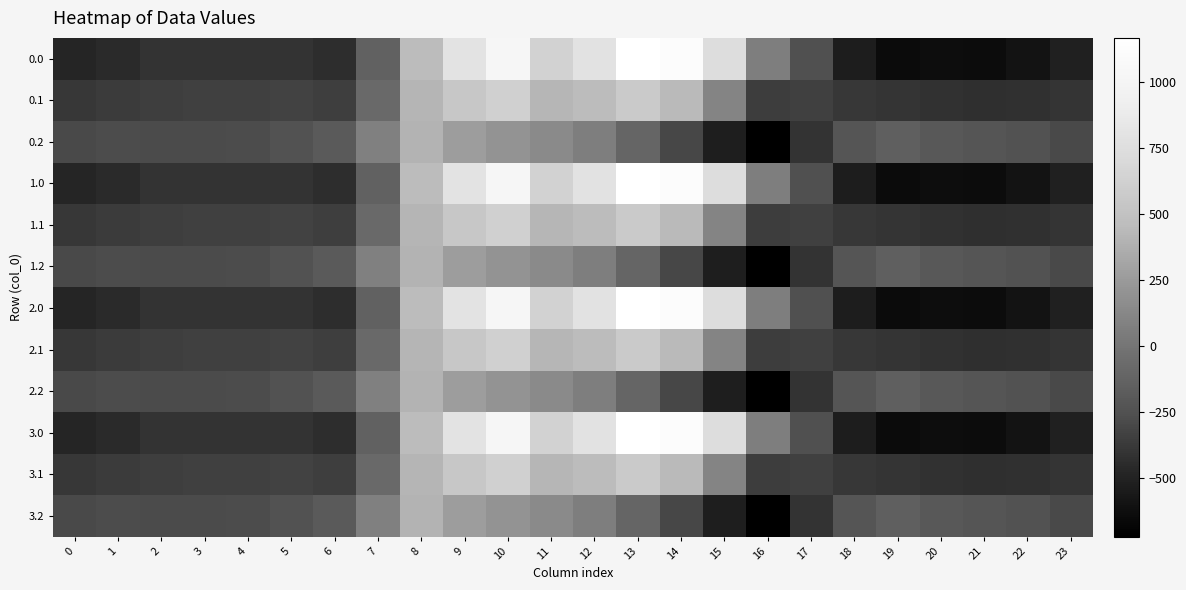

What is the difference between the highest and lowest values at 13?

1271.5